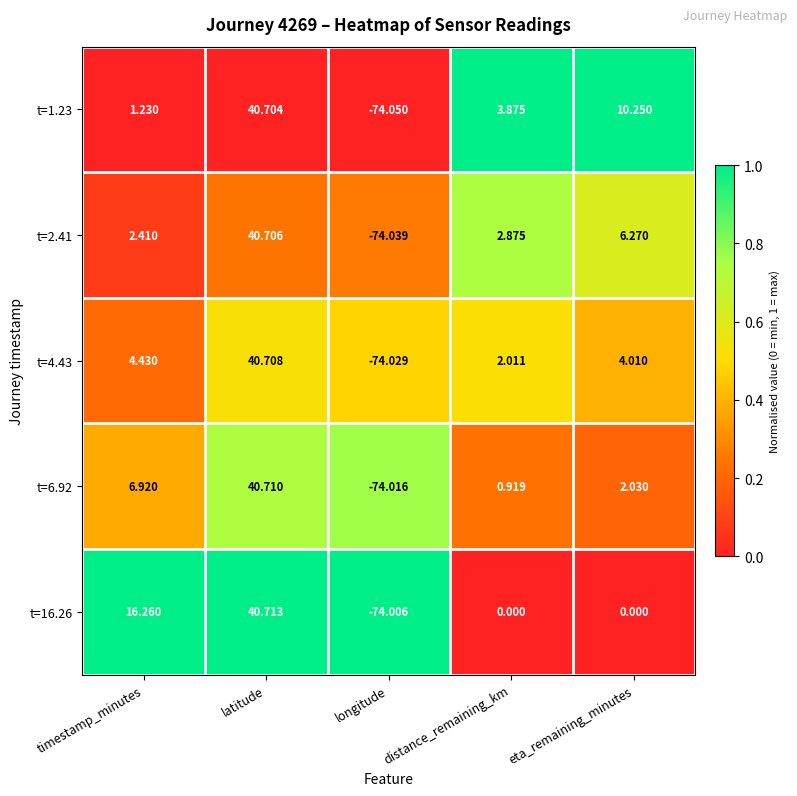

Which series has the largest total across all categories?

t=16.26